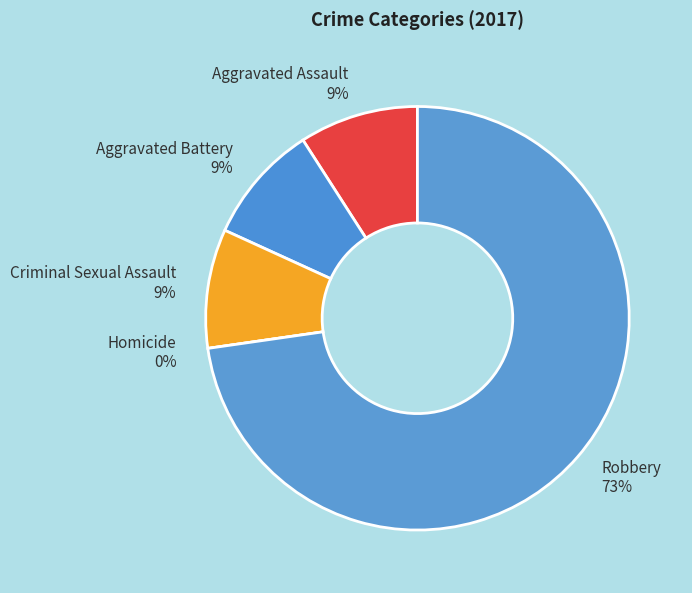

Rank the categories by value from lowest to highest.

Homicide, Aggravated Assault, Aggravated Battery, Criminal Sexual Assault, Robbery